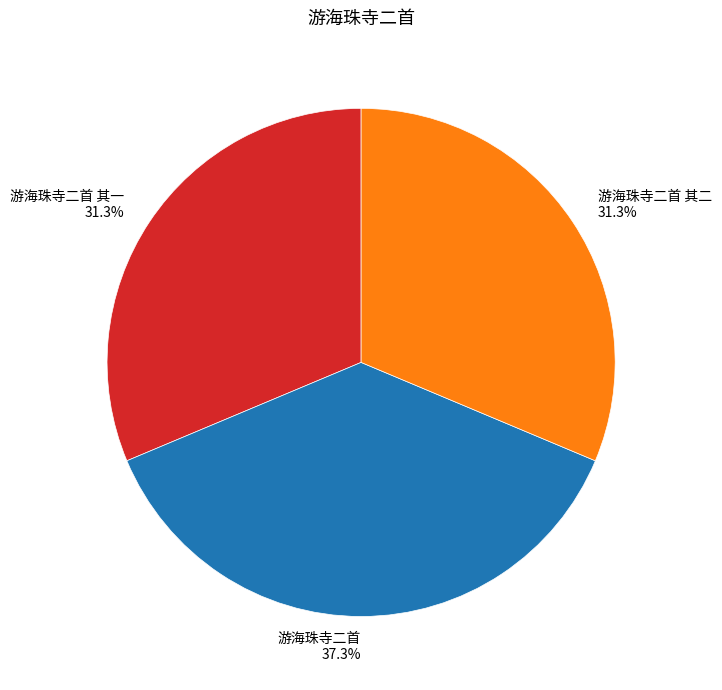

To the nearest percent, what is the average slice percentage?

33%